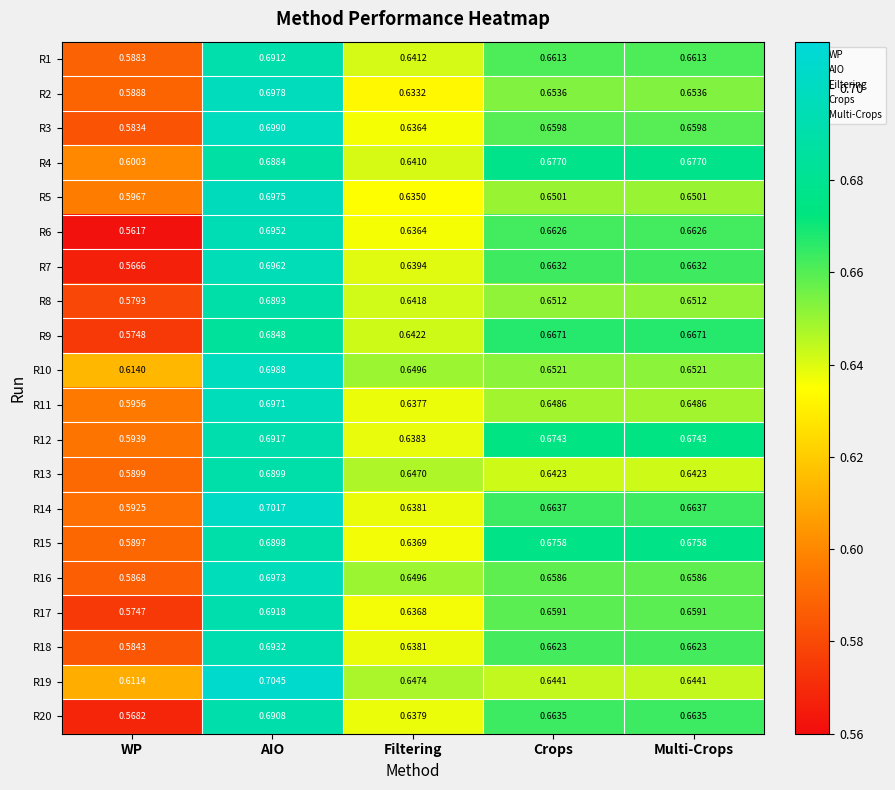

Is the value of R15 at Filtering greater than the value of R9 at Filtering?

No